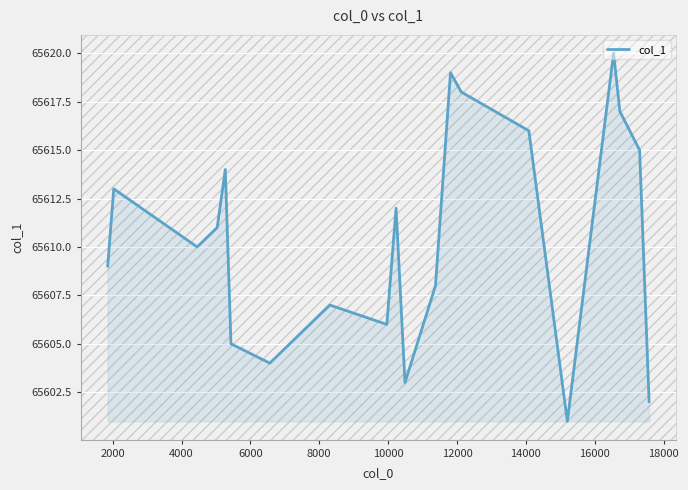

What is the greatest value displayed?

65620